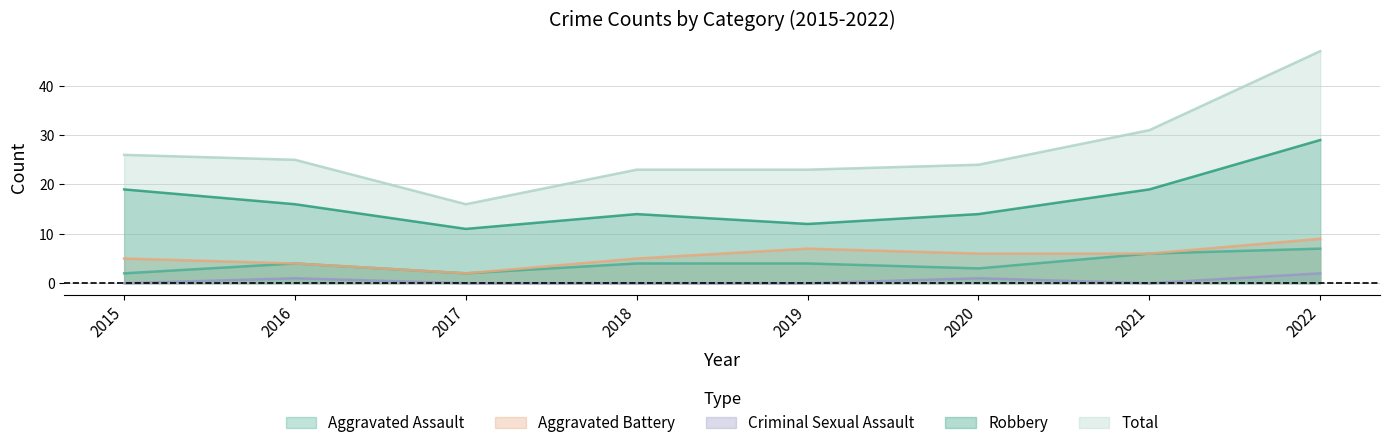

What is the value of the Aggravated Battery point at the 8th from the left?

9